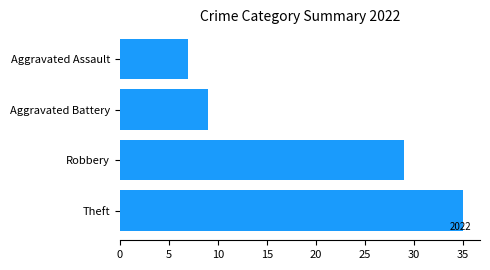

At which label is the value closest to 21?

Robbery